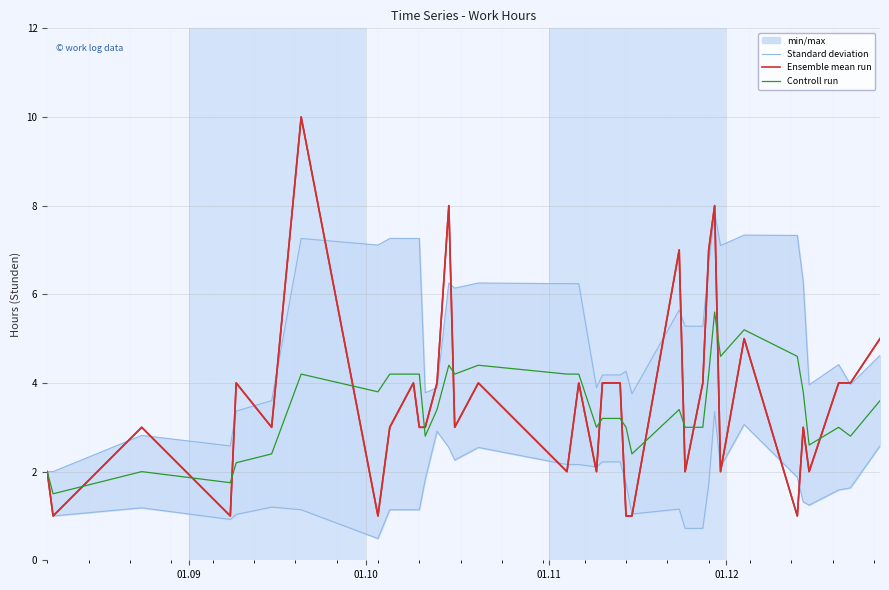

What is the maximum value for Controll run?

5.6